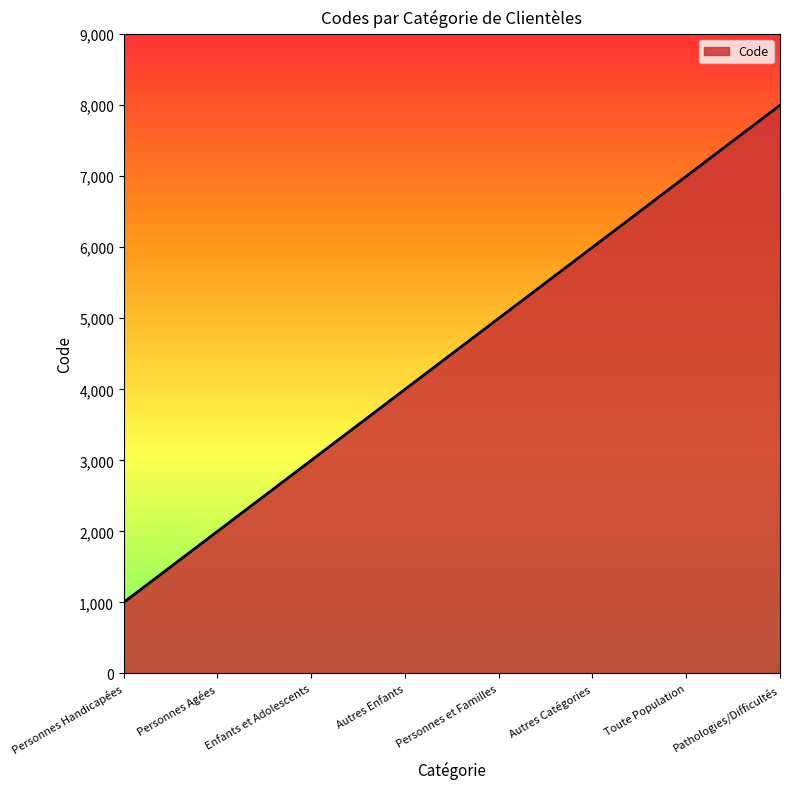

True or false: the data has more than 2 interior local peaks.

False